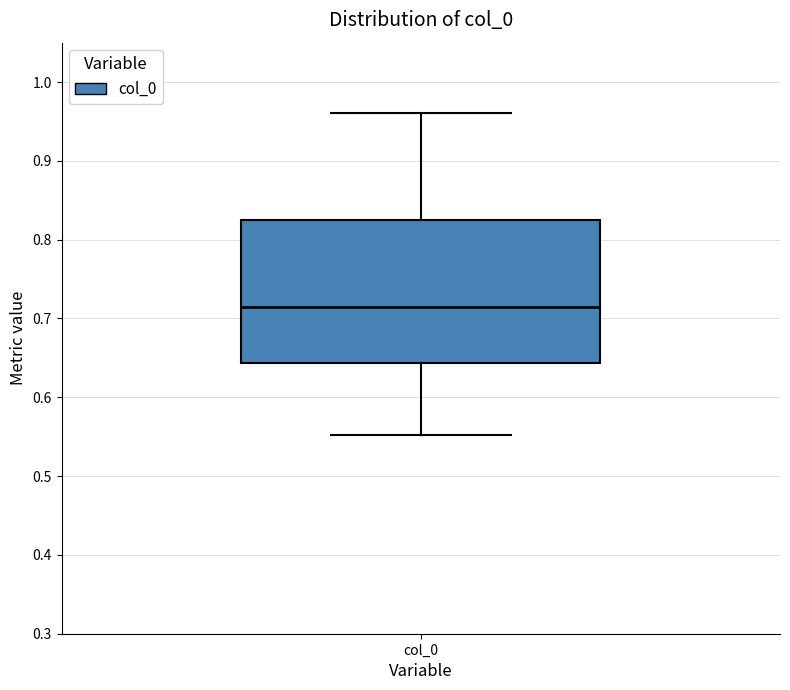

Transcribe this box plot: give where the median line is, the range the box spans, and where the two whiskers end, as read against the y-axis. The values are not printed on the chart, so give them approximately, as read against the axis.

median 0.71, box 0.64 to 0.83, whiskers 0.55 to 0.96